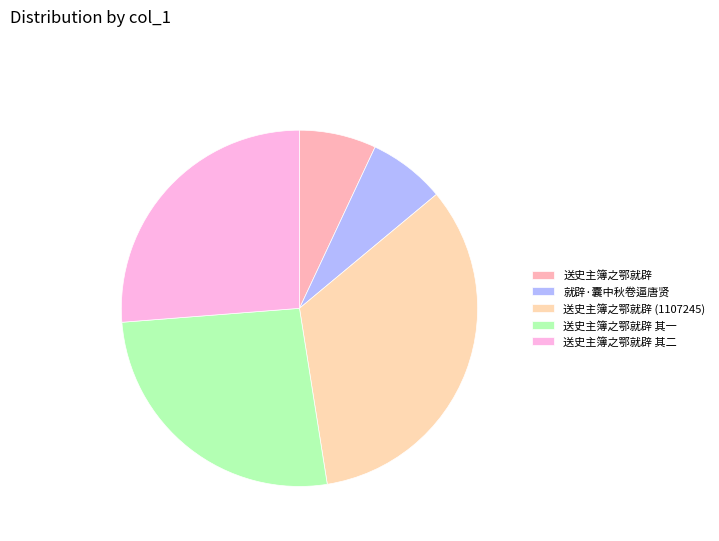

Which slice is the largest?

送史主簿之鄂就辟 (1107245)